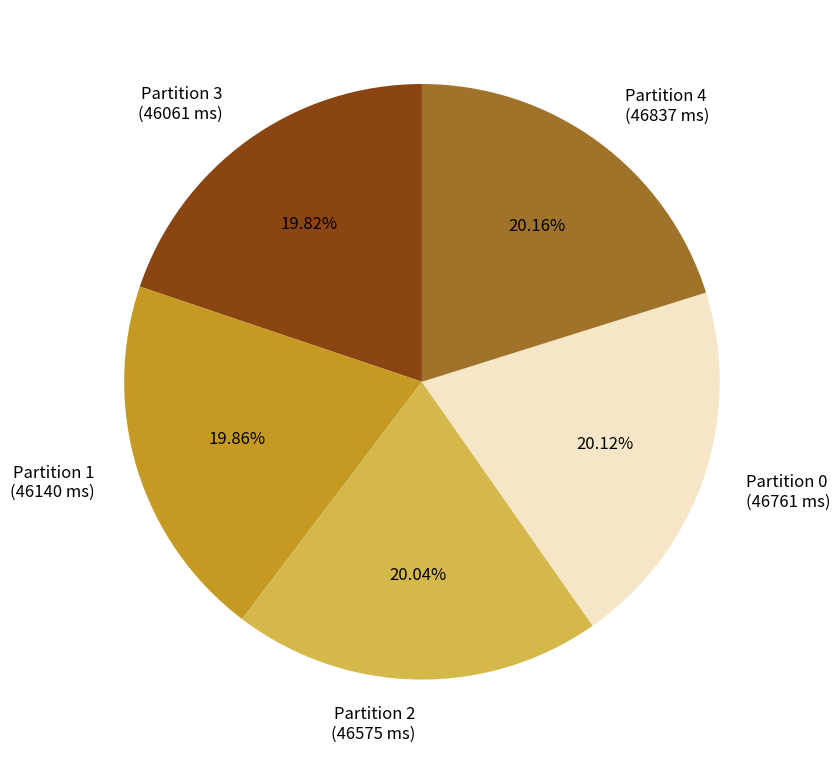

Is Partition 0 the majority of the pie?

No